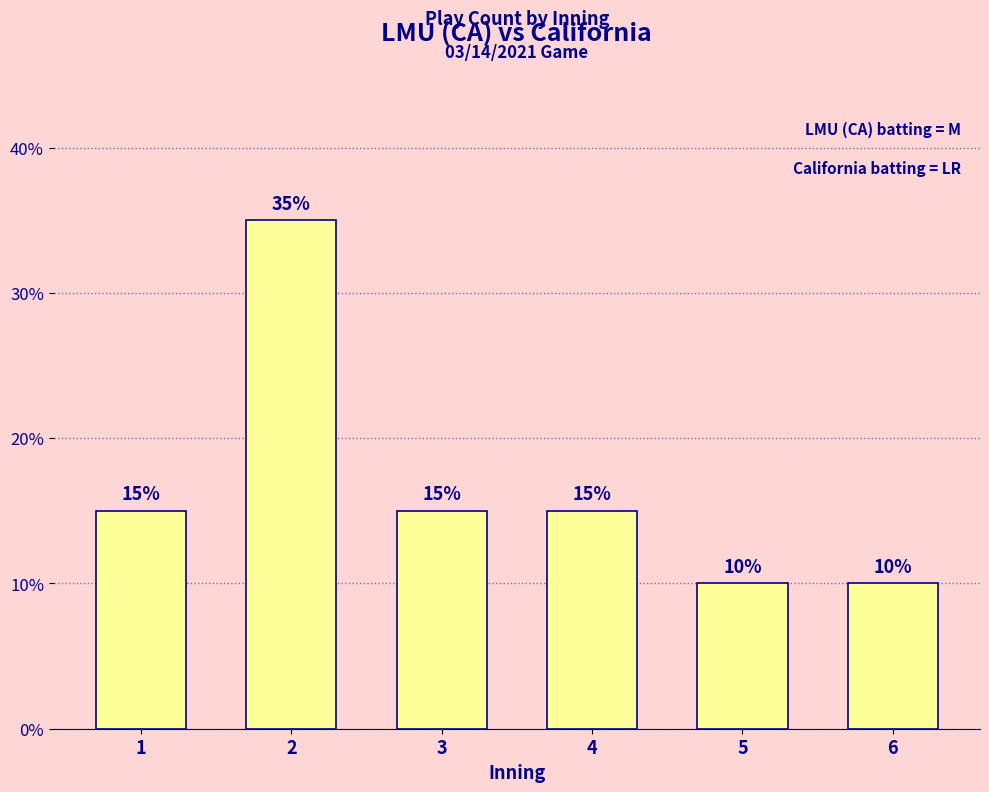

Is it true that the value at 4 is 10?

False